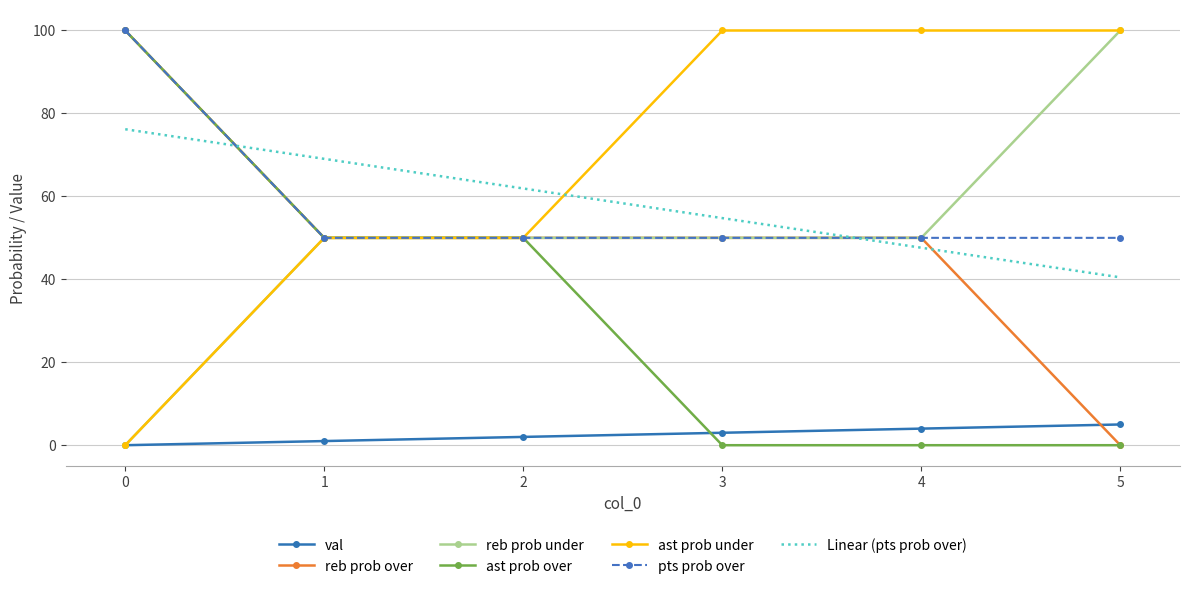

Which series has the largest total across all categories?

ast prob under